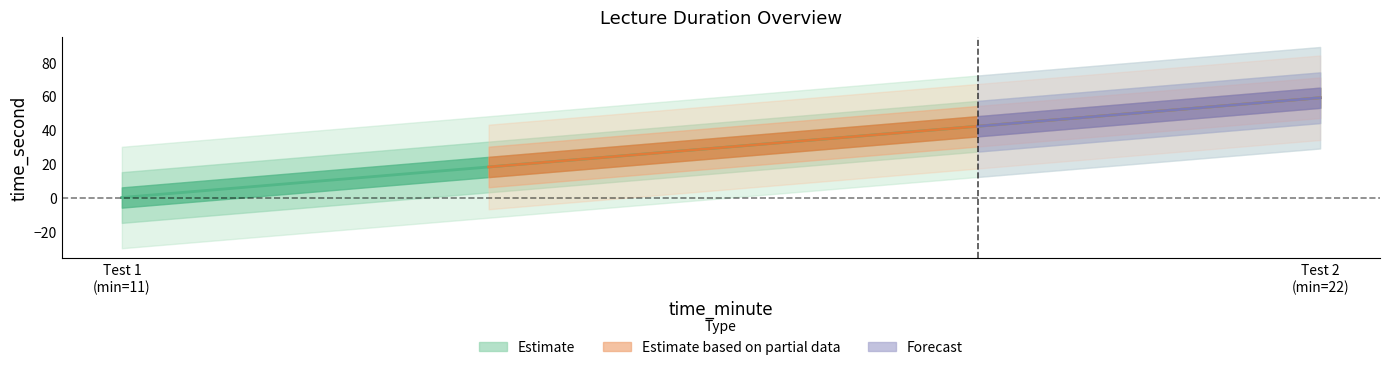

Does the chart have visible grid lines?

No